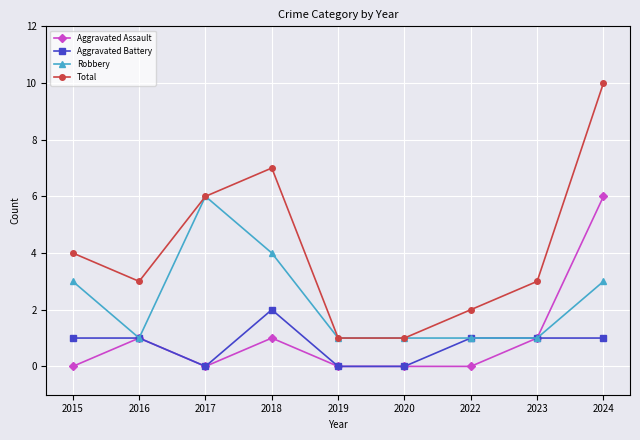

What is the total value across all series at 2016?

6